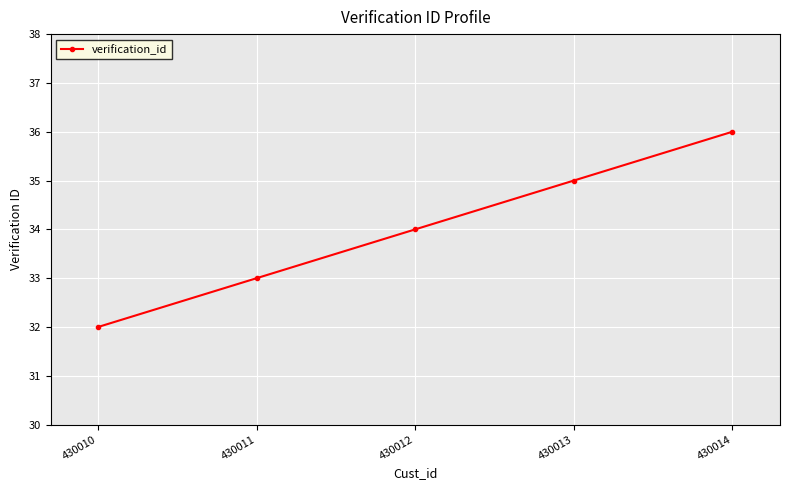

True or false: there are more than 2 points higher than both neighbors.

False